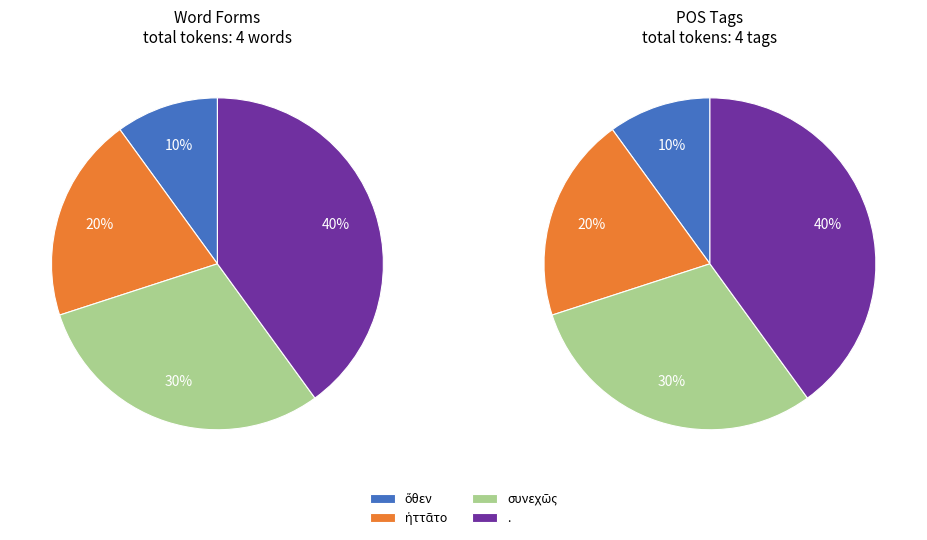

The ὅθεν slice represents 4% of the pie. True or false?

False